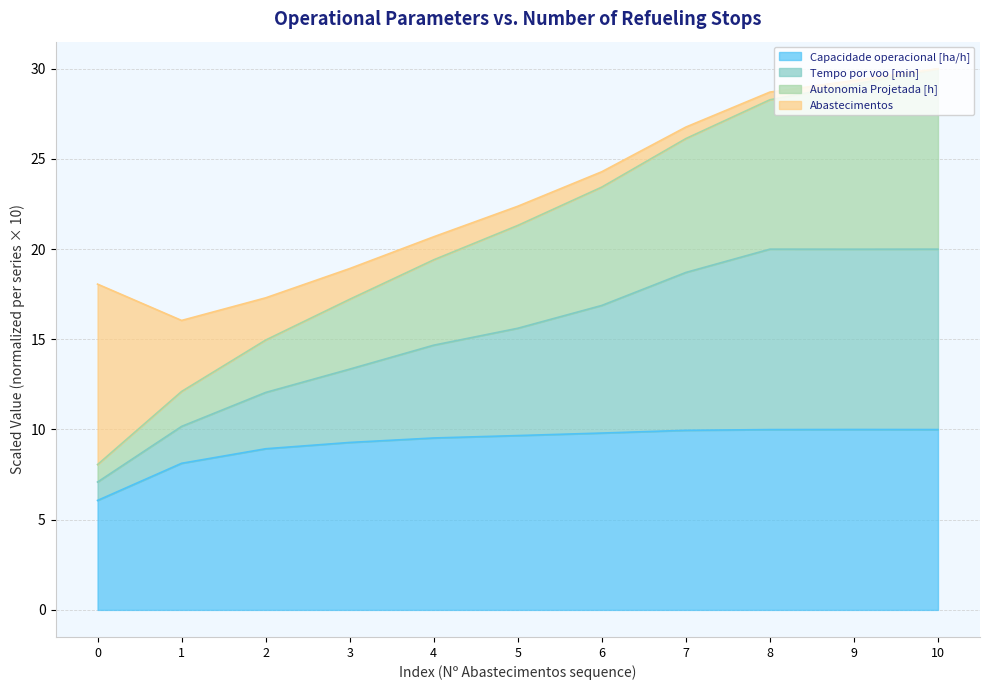

What is the sum of all Tempo por voo [min] values?

230.0